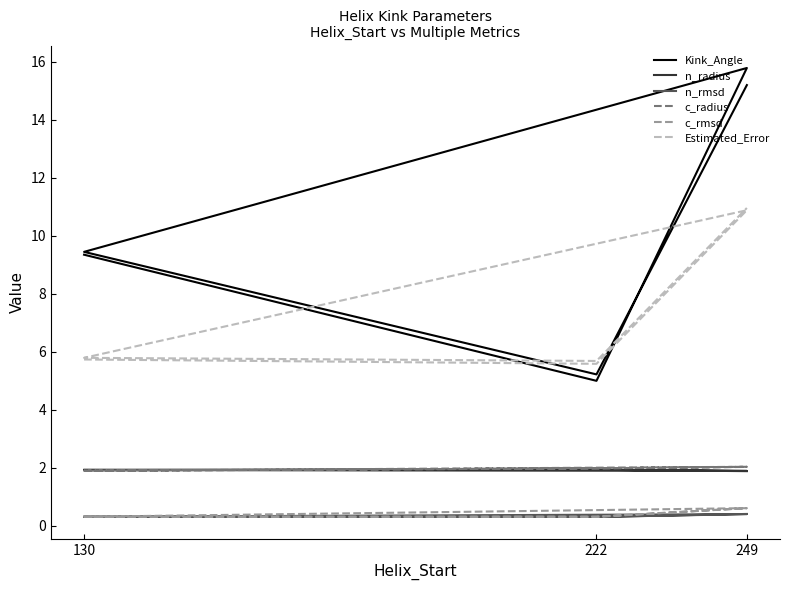

Which category has the lowest value in the c_rmsd series?

130